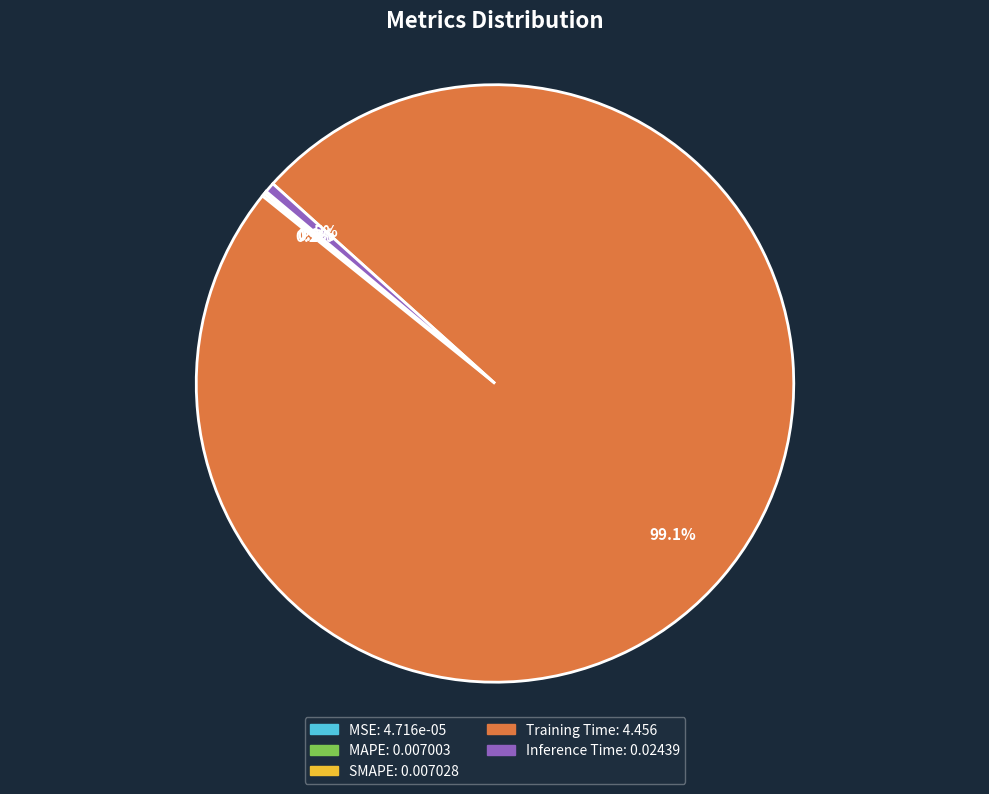

To the nearest percent, what is the average slice percentage?

20%